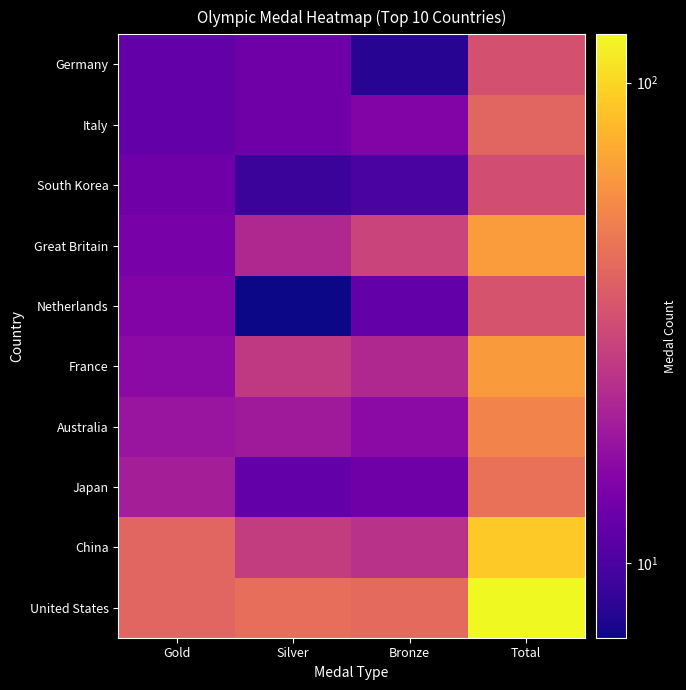

Rank the series at Bronze from highest to lowest value.

United States, Great Britain, China, France, Australia, Italy, Japan, Netherlands, South Korea, Germany